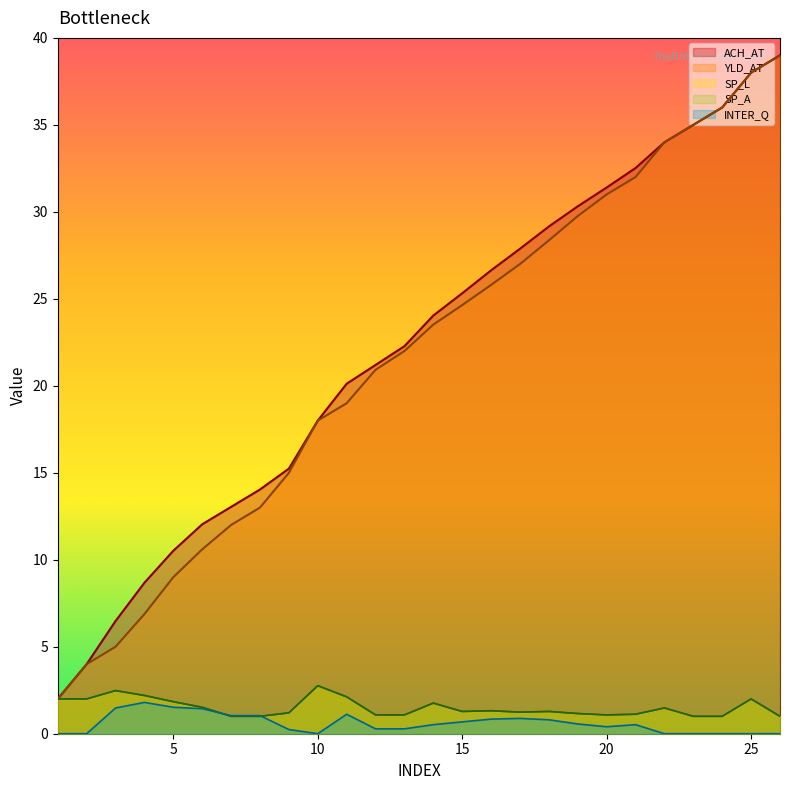

Between 5 and 25, which series saw the biggest shift?

YLD_AT